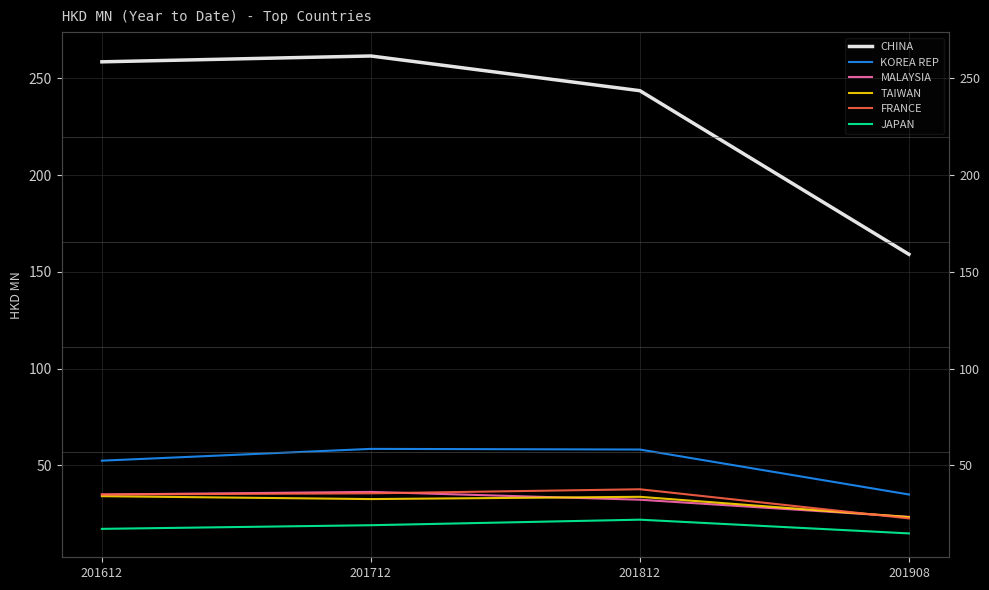

Where is the first local maximum for CHINA?

201712